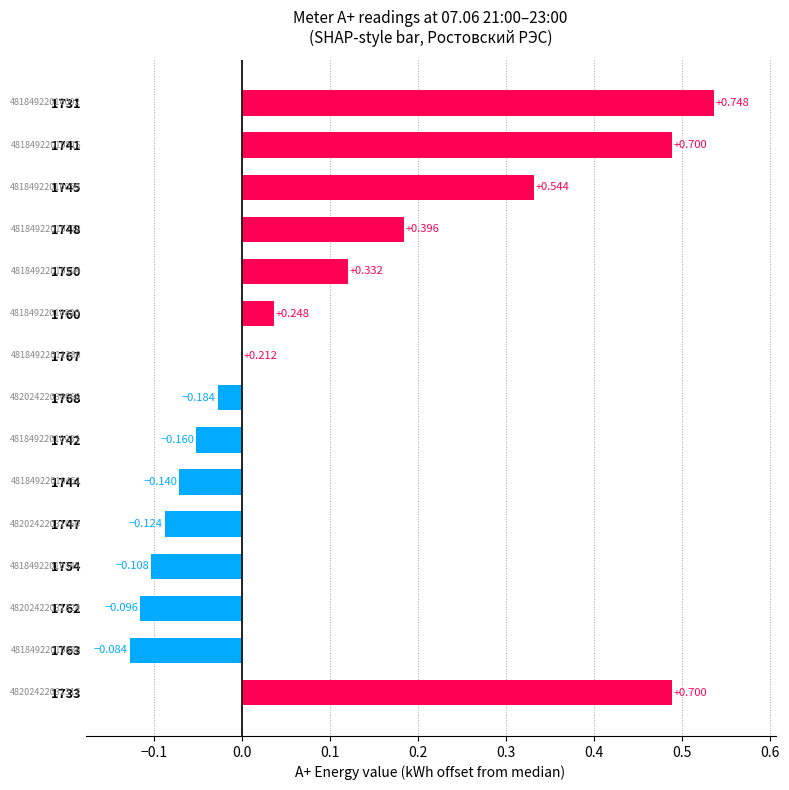

Between 1754 and 1747, which is larger?

1747